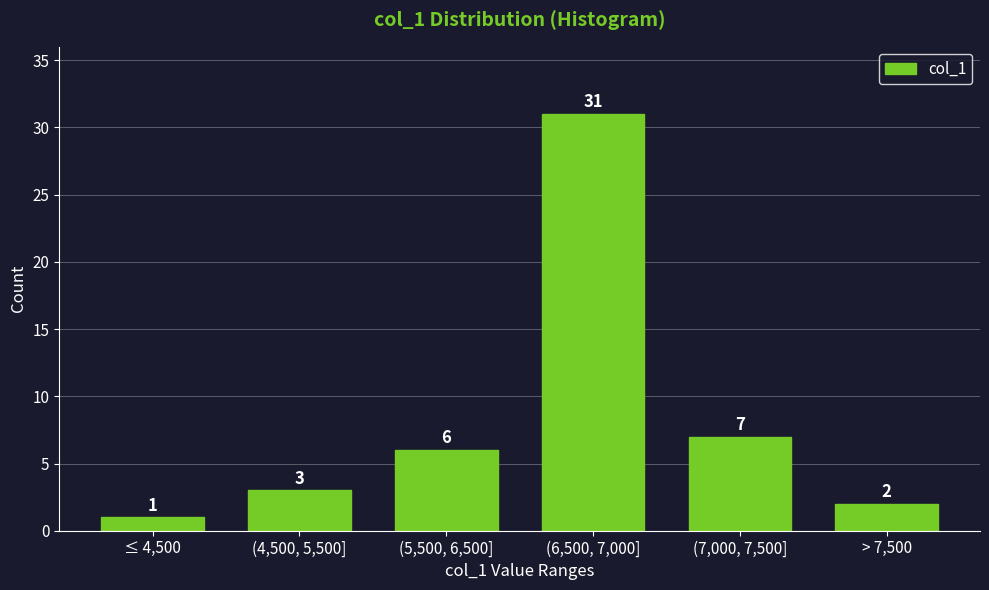

Reading left to right, what are all the values shown in this chart?

1	3	6	31	7	2